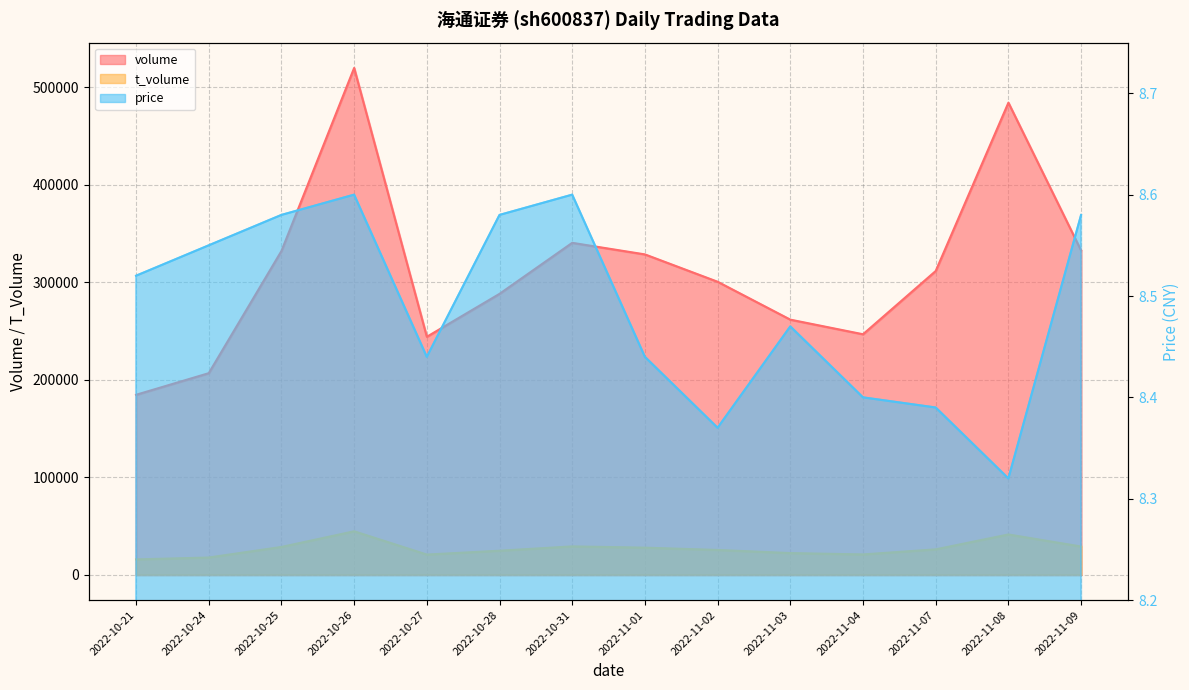

Reading left to right, what are all the values shown in this chart?

volume: 184599.0	206790.0	332128.0	519923.0	244137.0	288187.0	340527.0	328654.0	300587.0	261719.0	246725.0	311628.0	484304.0	332628.0
t_volume: 15732.0	17660.0	28501.0	44581.0	20693.0	24647.0	29086.0	27784.0	25432.0	22221.0	20835.0	26050.0	41316.0	28954.0
price: 8.5	8.6	8.6	8.6	8.4	8.6	8.6	8.4	8.4	8.5	8.4	8.4	8.3	8.6